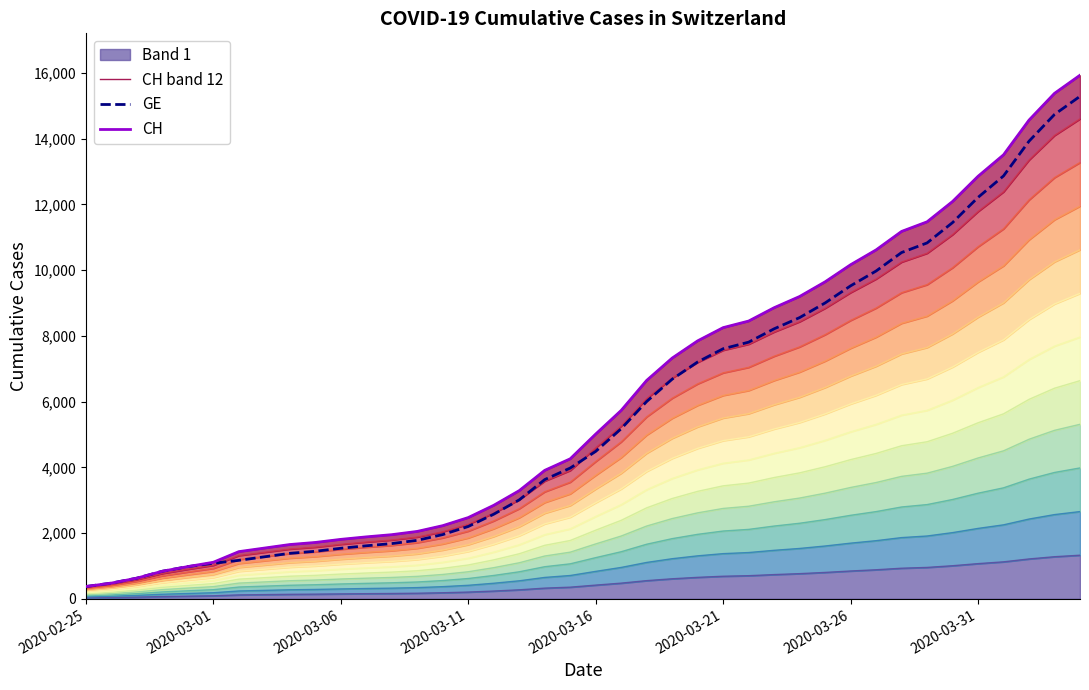

How many categories are shown in the chart?

40